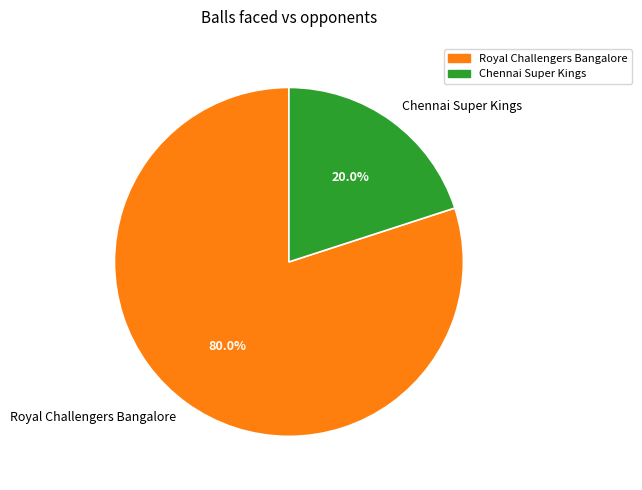

Rank the categories by value from highest to lowest.

Royal Challengers Bangalore, Chennai Super Kings